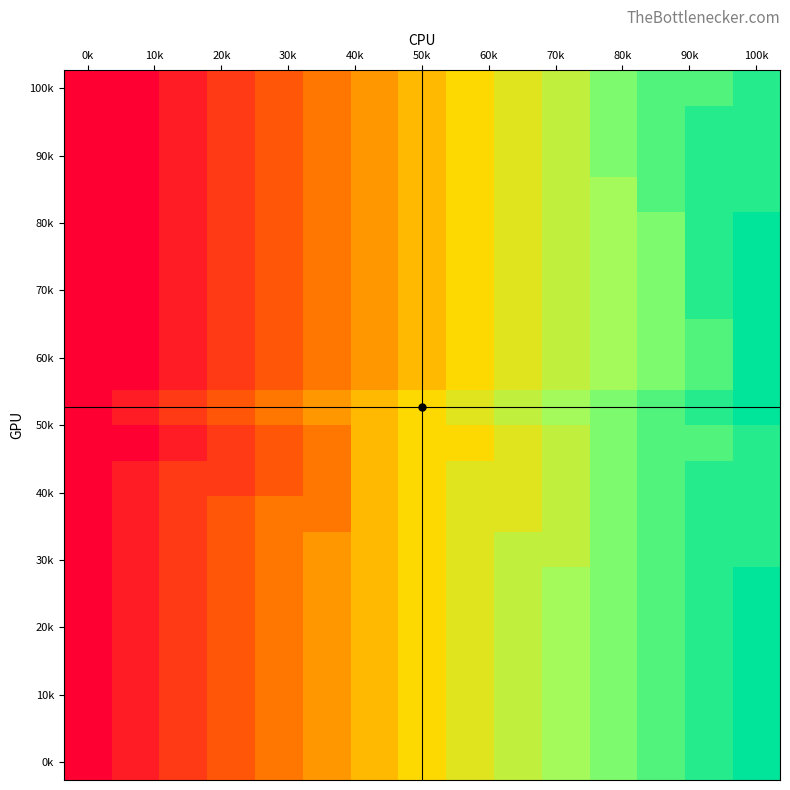

Which label corresponds to the smallest value in the chart?

0k